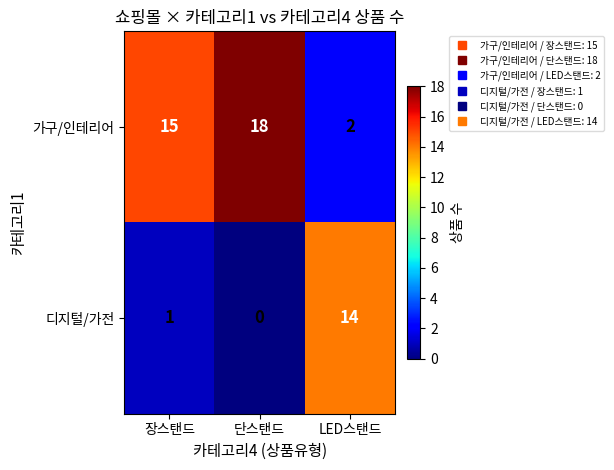

The 가구/인테리어 series shows 32 at 단스탠드. True or false?

False